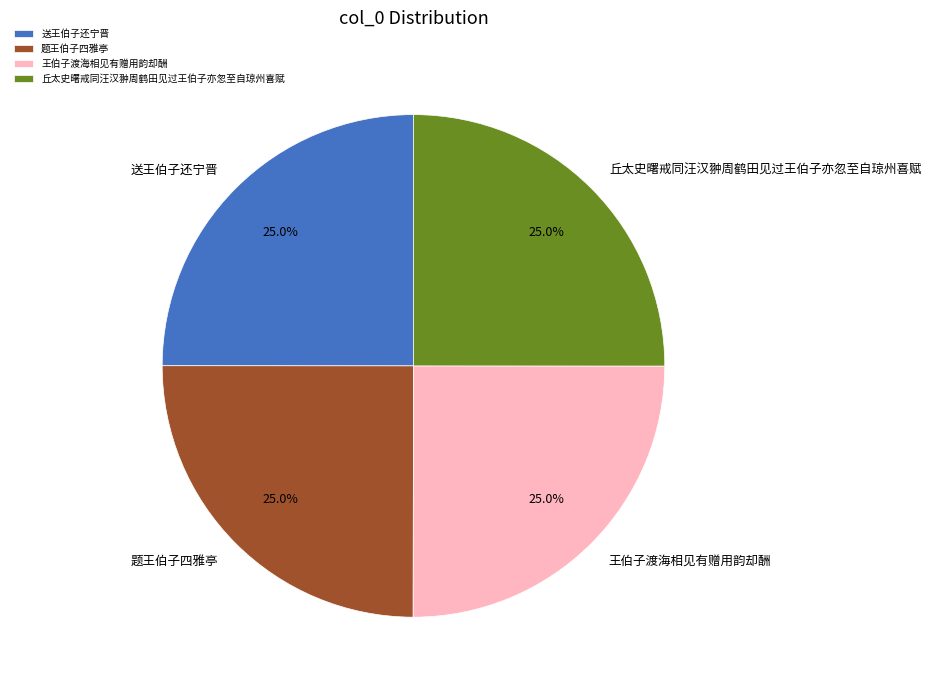

Count the number of slices in the pie.

4